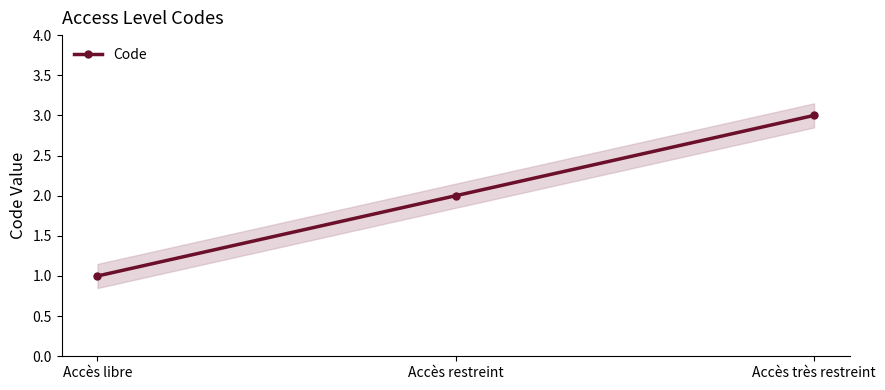

The chart shows a value of 2 at Accès restreint. True or false?

True